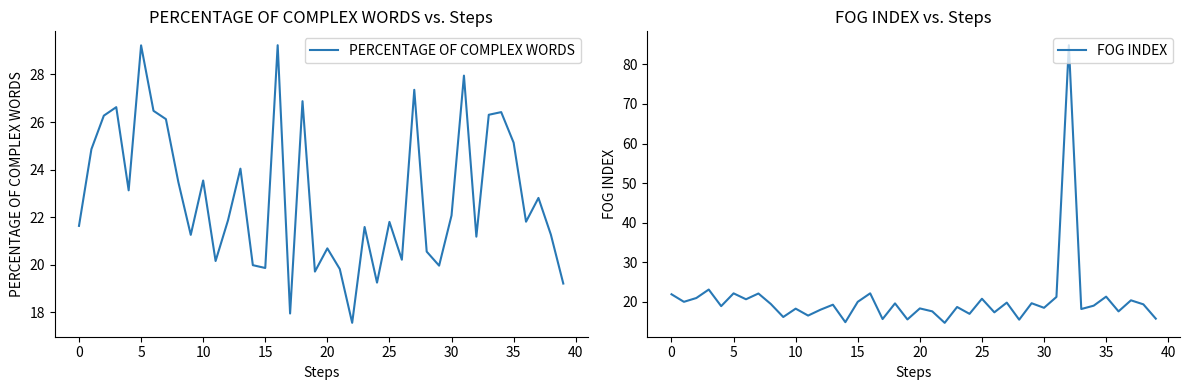

Is it true that PERCENTAGE OF COMPLEX WORDS equals 20.7 at 20?

True